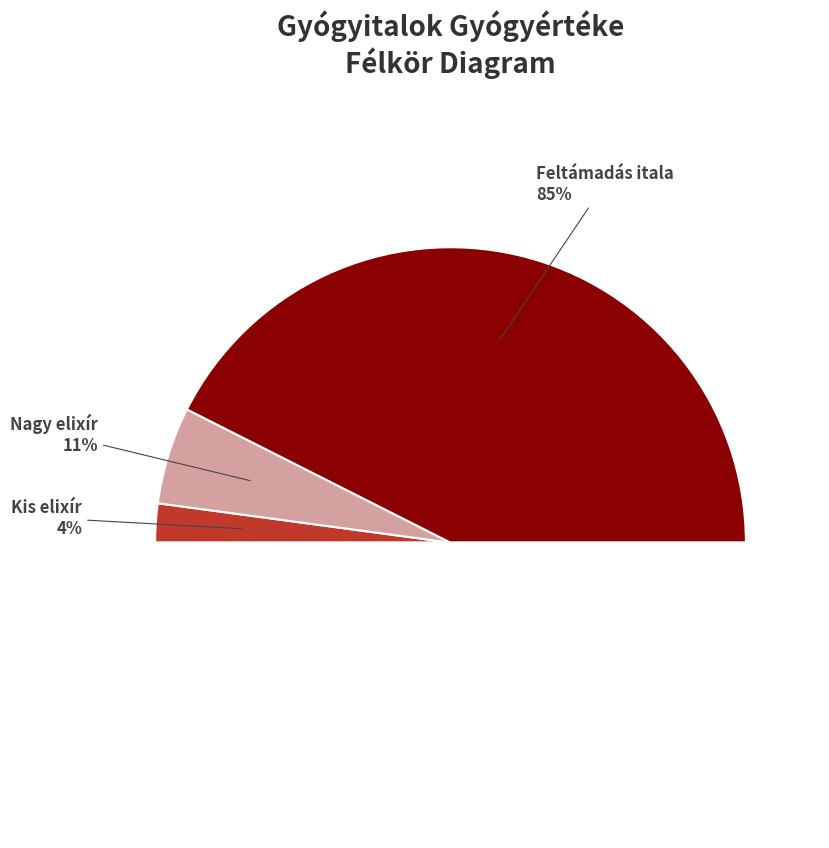

How many segments does this pie chart have?

3